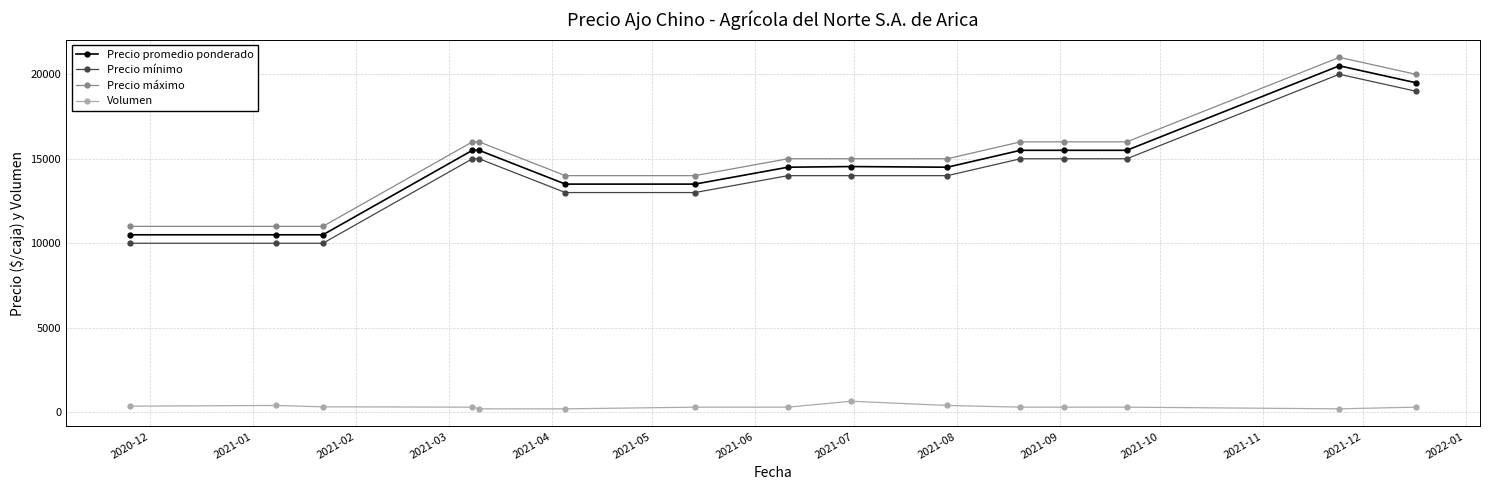

List the series in order of their peak value, lowest first.

Volumen, Precio mínimo, Precio promedio ponderado, Precio máximo